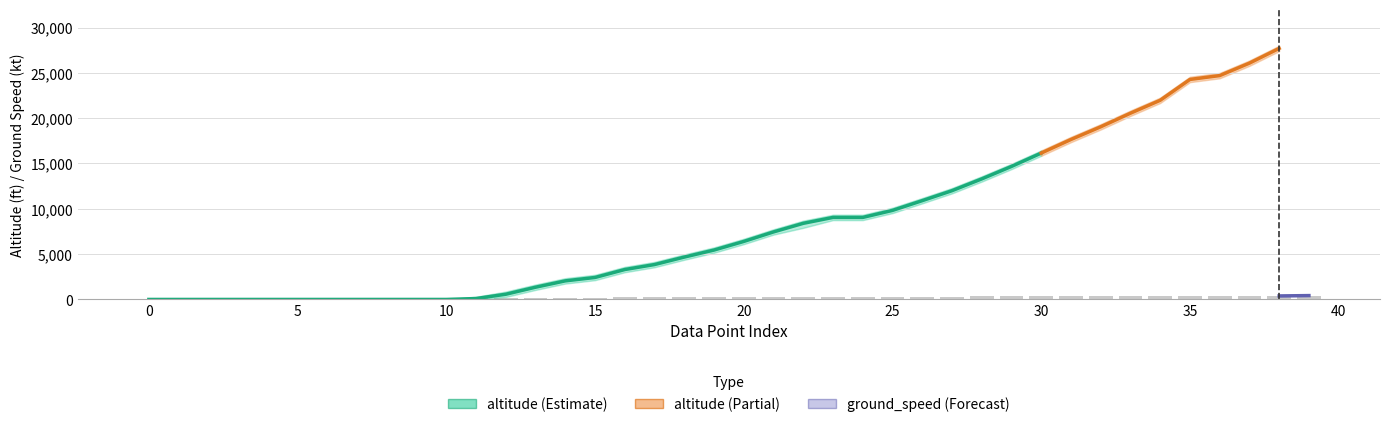

Rank the series at 37 from lowest to highest value.

gs_lower, ground_speed, gs_upper, altitude_lower, altitude, altitude_upper